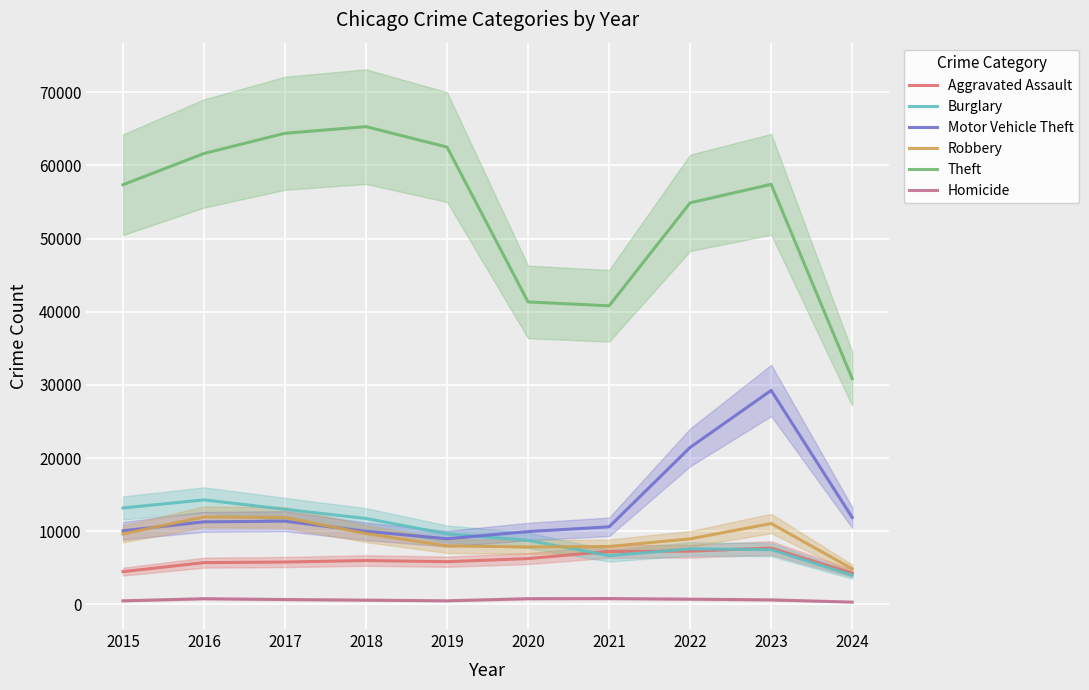

Is this an area chart (filled region under the line)?

No